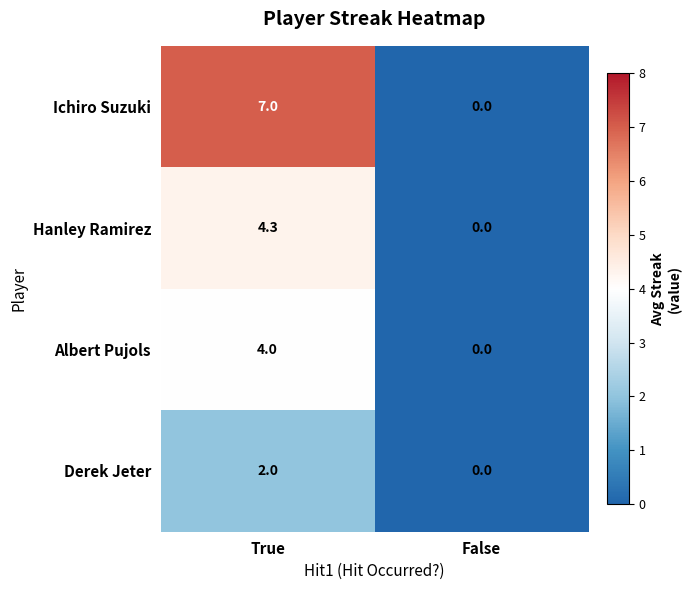

Where is Ichiro Suzuki nearest to the value 3?

False